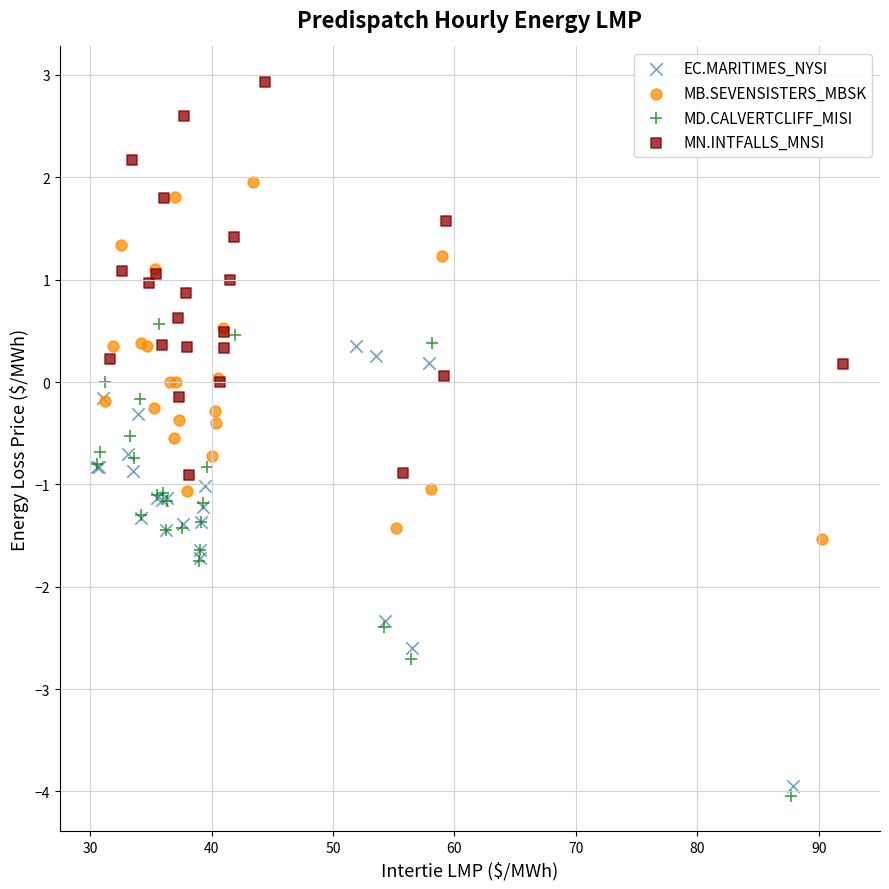

Which series has the widest spread of Y values?

MD.CALVERTCLIFF_MISI